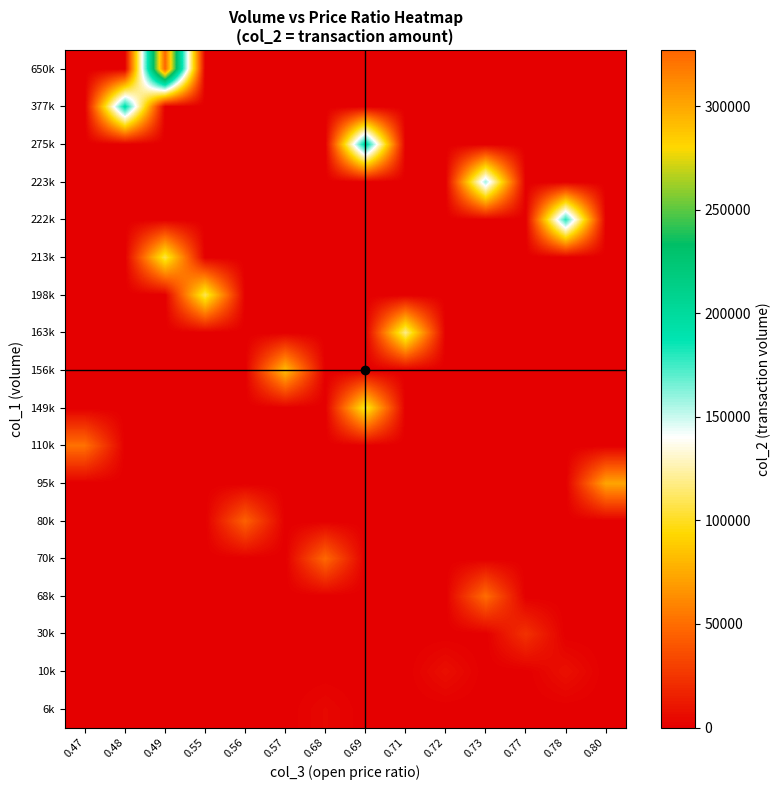

Count the number of data series in this chart.

18